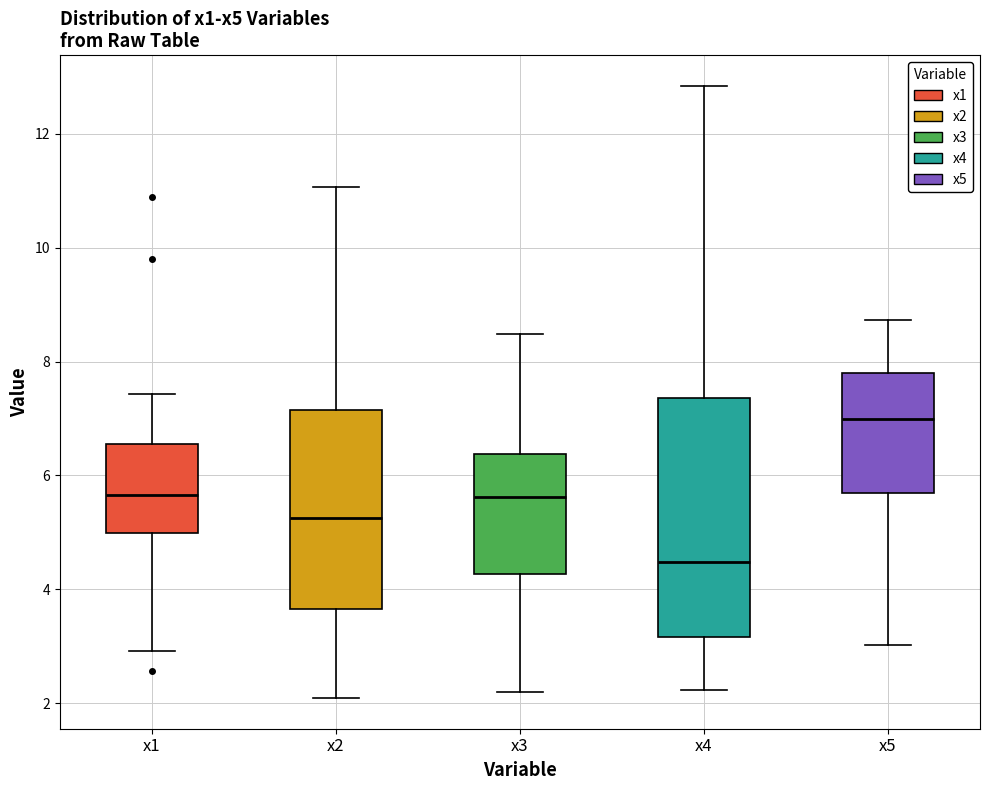

Reading left to right, read every box against the y-axis: the position of its median line, the range the box covers, and the ends of its whiskers. The values are not printed on the chart, so give them approximately, as read against the axis.

x1: median 5.6, box 5.0 to 6.6, whiskers 3.0 to 7.4
x2: median 5.2, box 3.6 to 7.2, whiskers 2.0 to 11.0
x3: median 5.6, box 4.2 to 6.4, whiskers 2.2 to 8.4
x4: median 4.4, box 3.2 to 7.4, whiskers 2.2 to 12.8
x5: median 7.0, box 5.6 to 7.8, whiskers 3.0 to 8.8